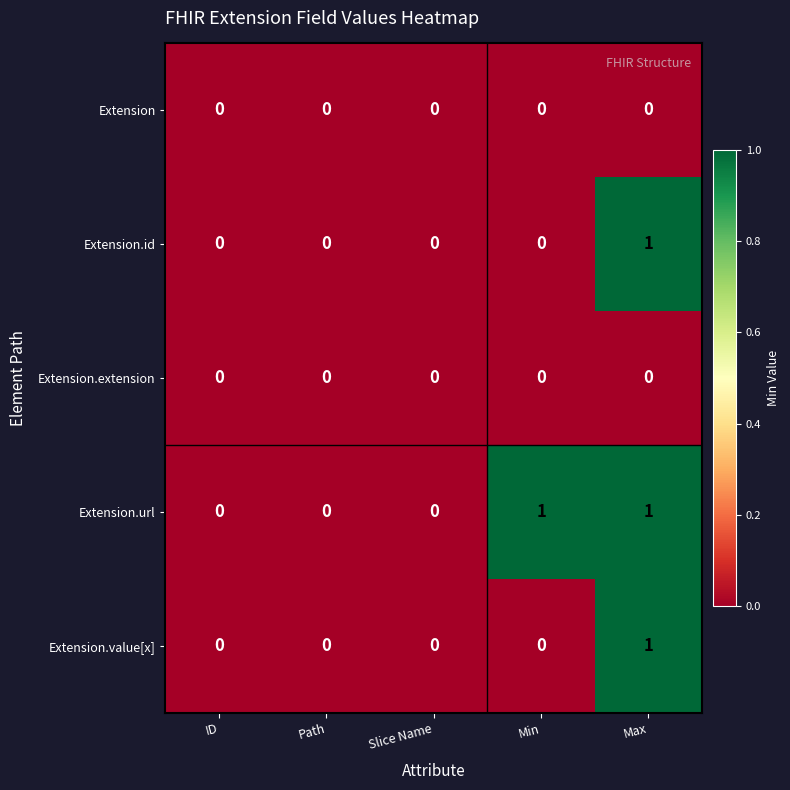

At which category is the sum across all series the highest?

Max